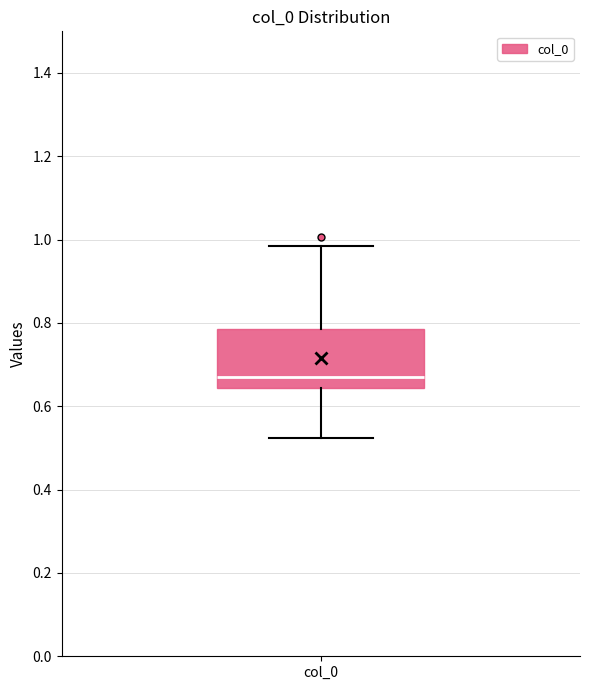

Transcribe this box plot: give where the median line is, the range the box spans, and where the two whiskers end, as read against the y-axis. The values are not printed on the chart, so give them approximately, as read against the axis.

median 0.68, box 0.64 to 0.78, whiskers 0.52 to 0.98